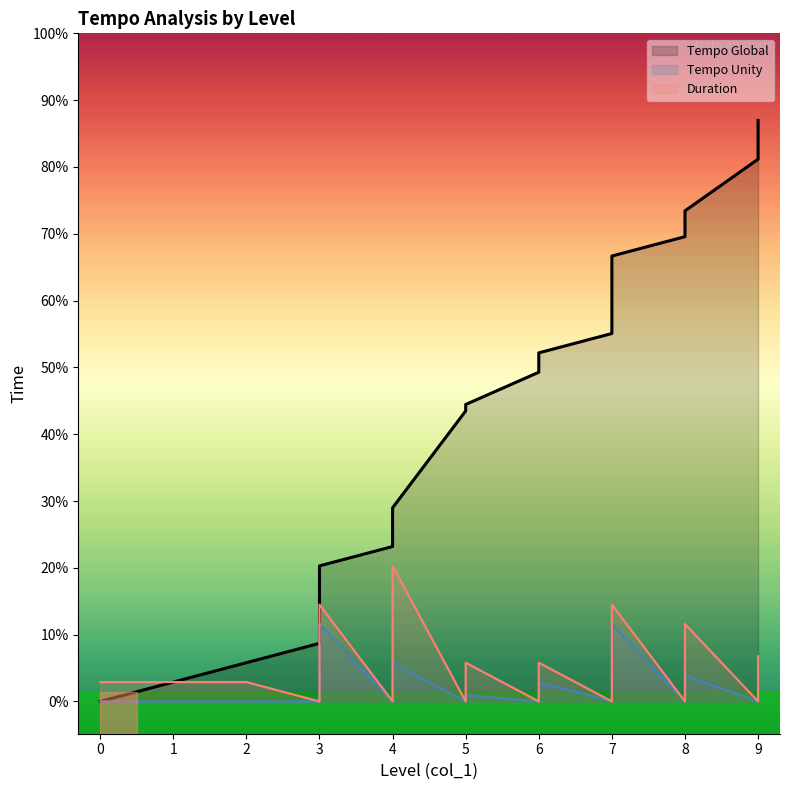

Between 0 and 7, which series saw the biggest shift?

Tempo Global